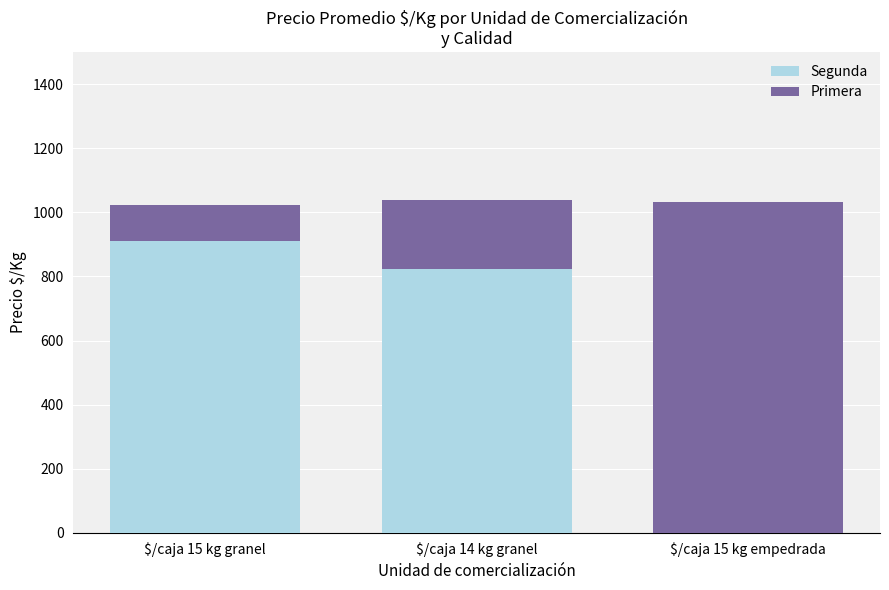

What is the highest value of the Segunda series?

911